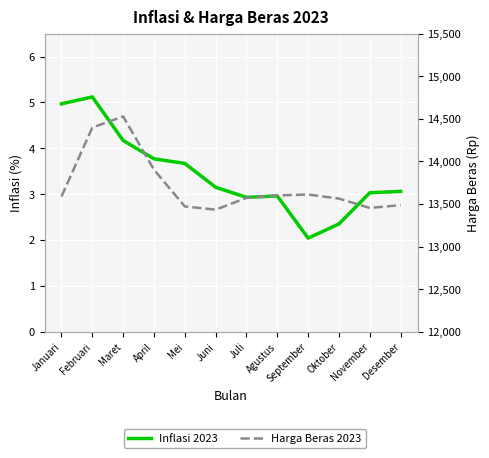

Rank the categories by Harga Beras 2023 value from highest to lowest.

Maret, Februari, April, September, Agustus, Januari, Juli, Oktober, Desember, Mei, November, Juni